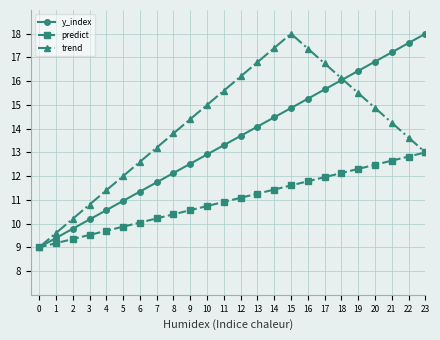

What is the difference between the second highest and second lowest values in the predict series?

3.7